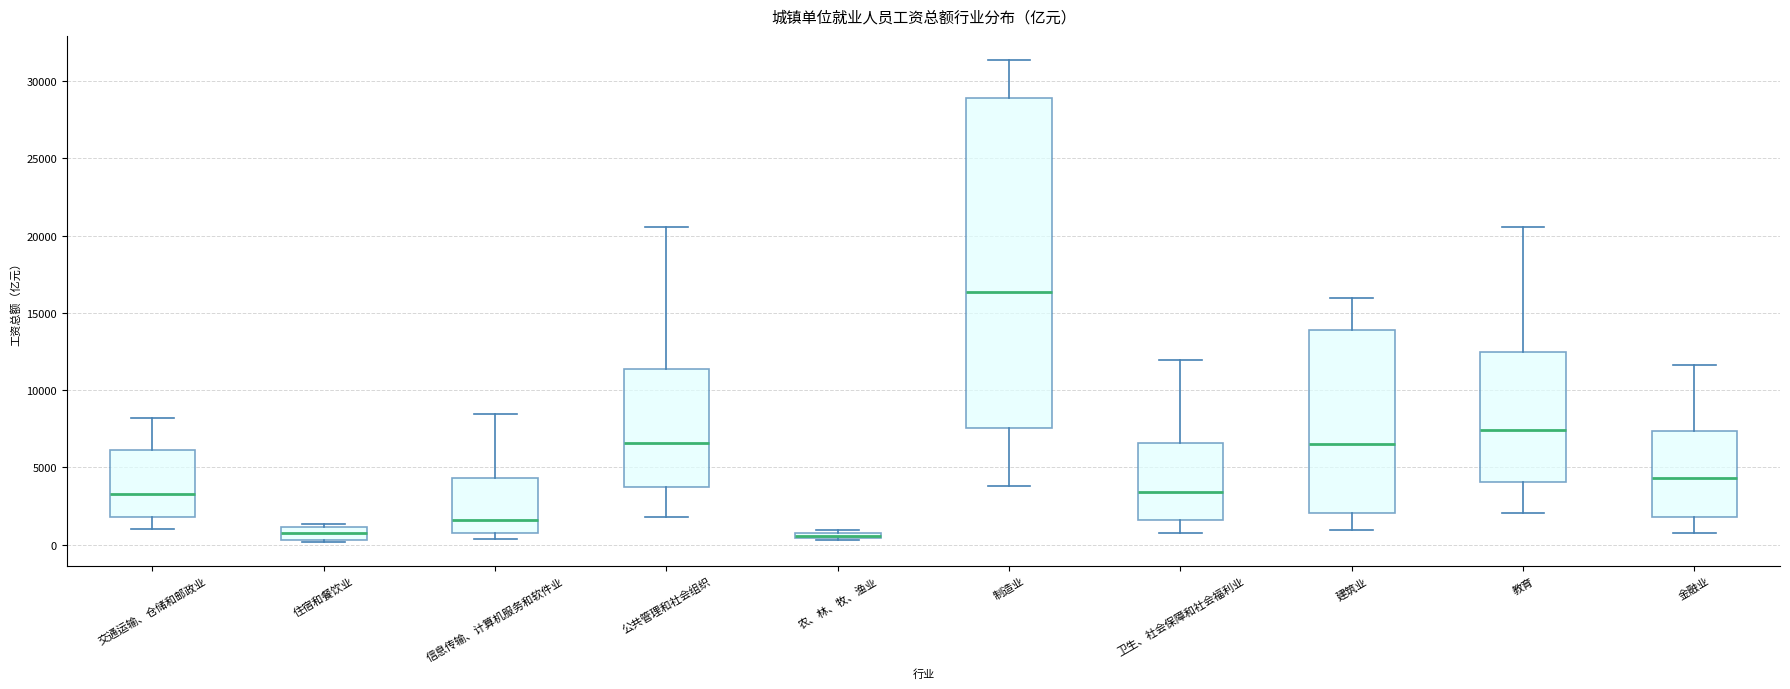

Comparing the boxes themselves (not the whiskers), which one is the tallest?

制造业